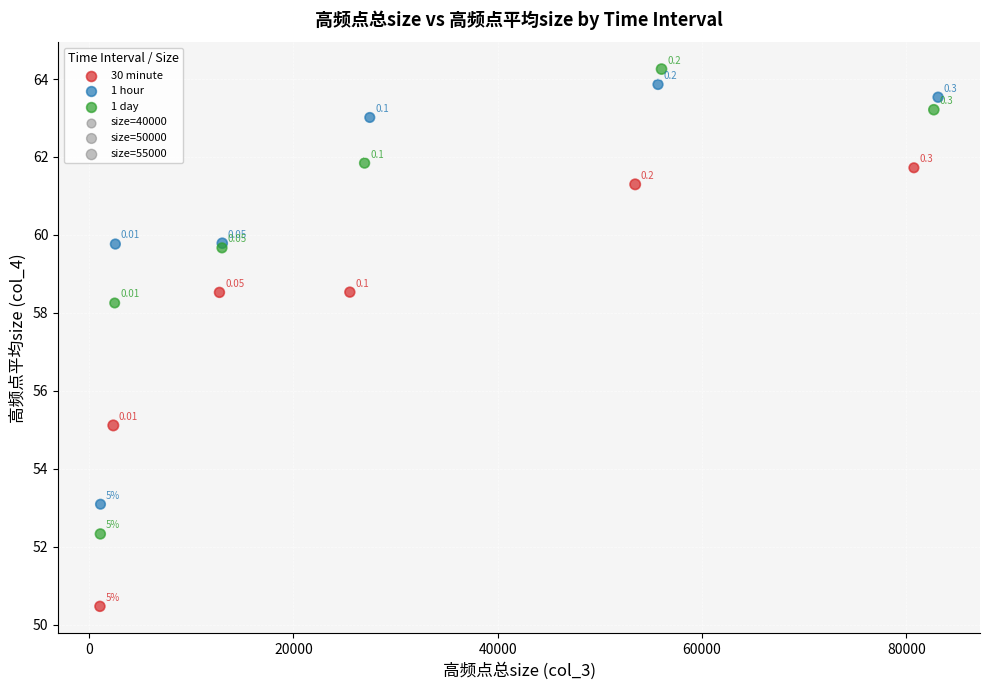

Which series has the largest Y range (max minus min)?

1 day